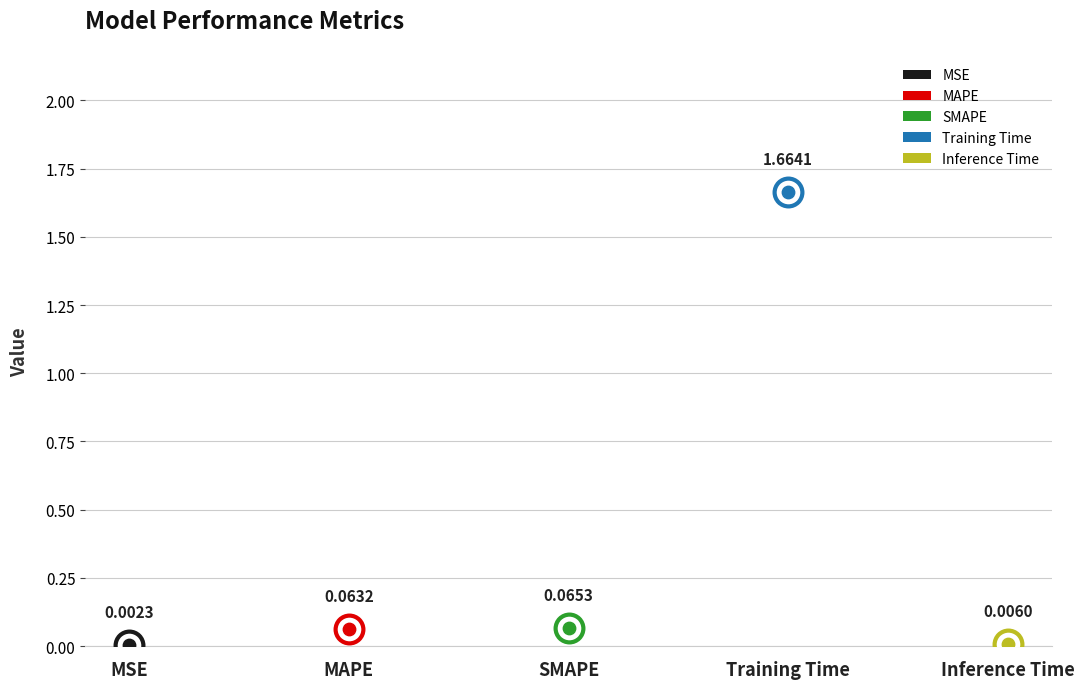

What is the change in value from SMAPE to Training Time?

+1.6